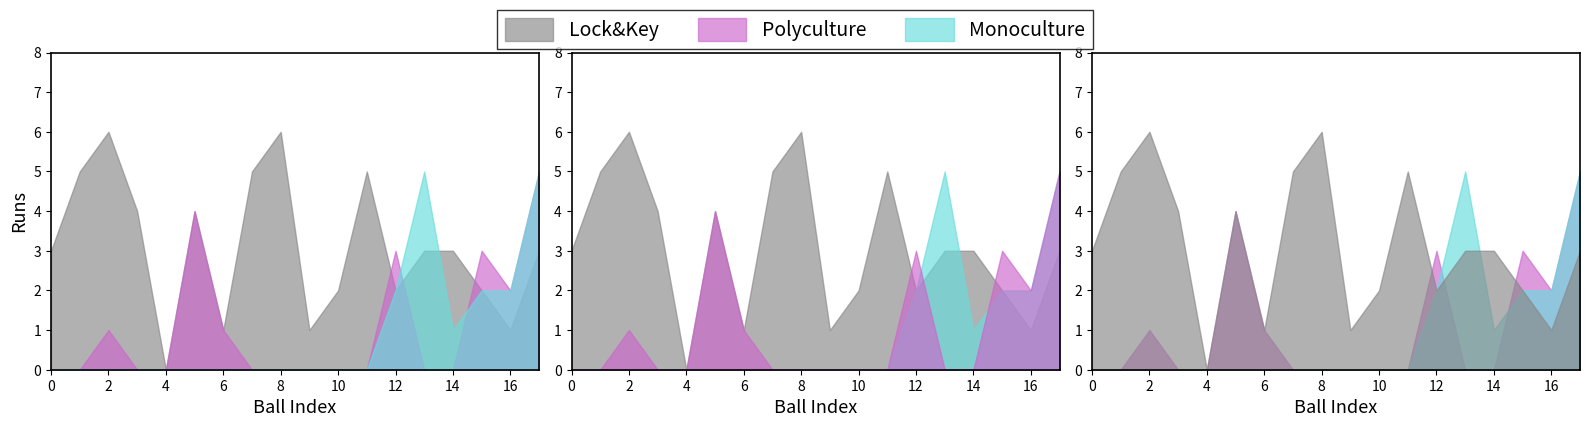

Count the total_runs values in the range 2 to 5.

12